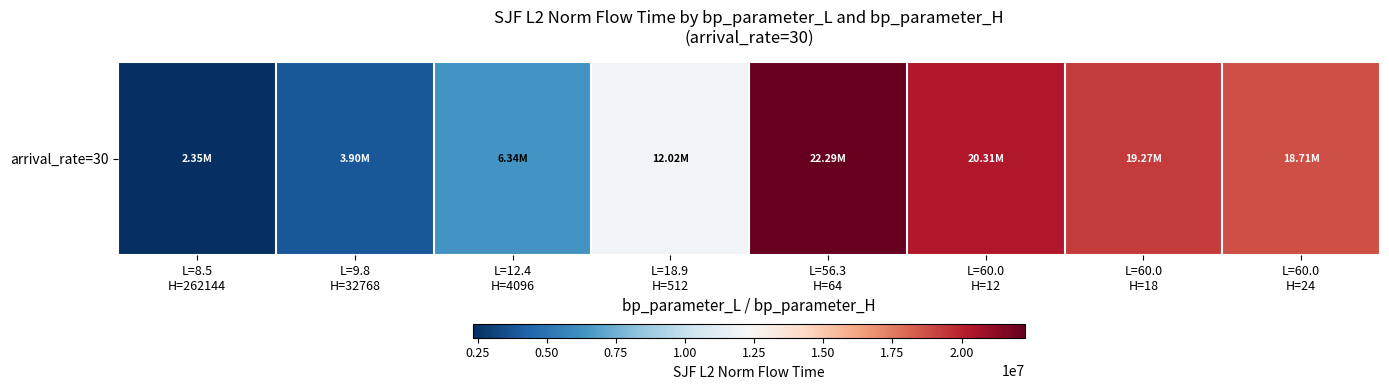

At which category does the chart reach its minimum across all series?

L=8.5
H=262144